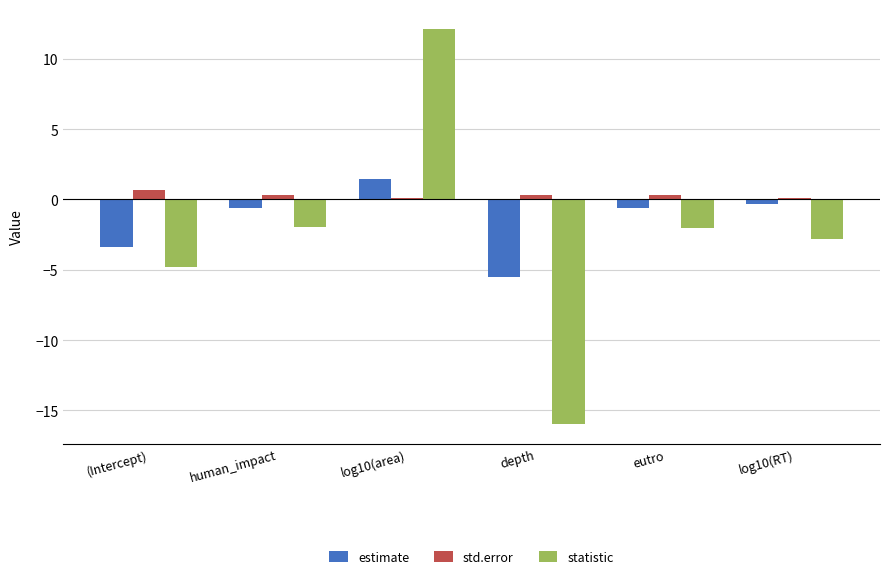

Rank the series by their maximum value, from lowest to highest.

std.error, estimate, statistic